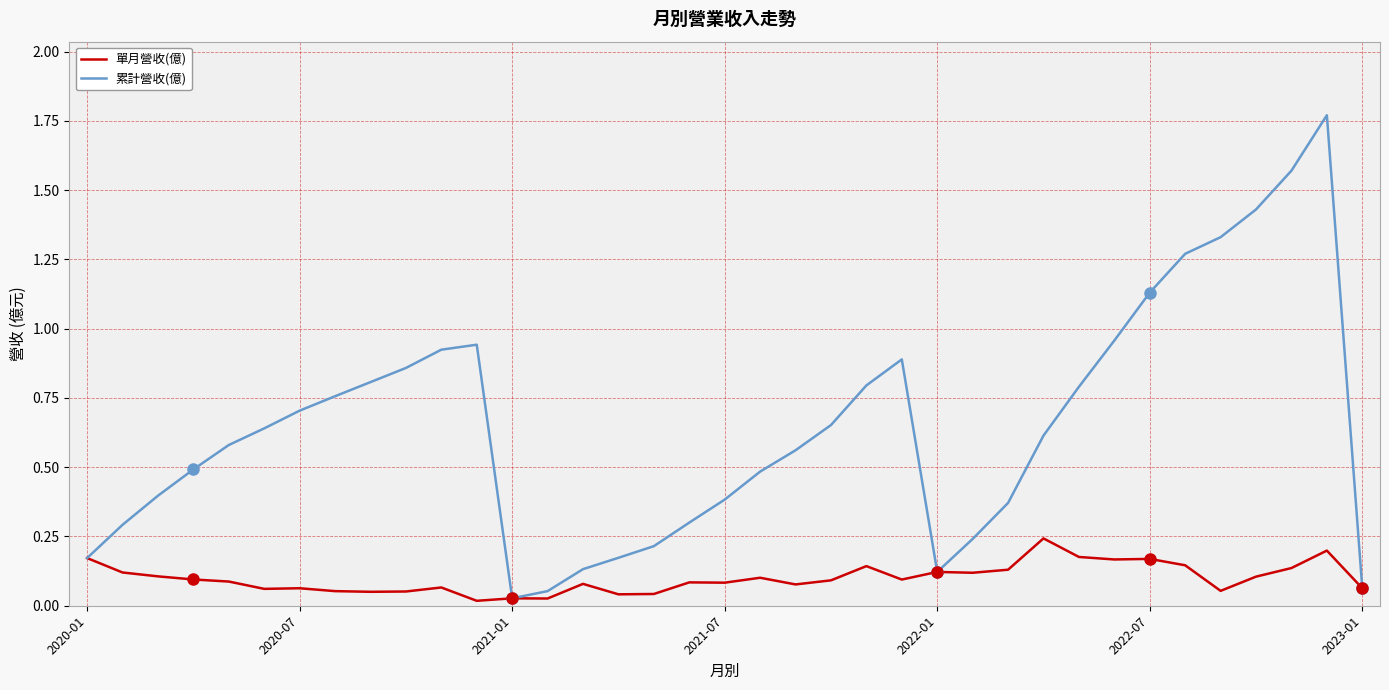

List the series in order of their peak value, lowest first.

單月營收(億), 累計營收(億)